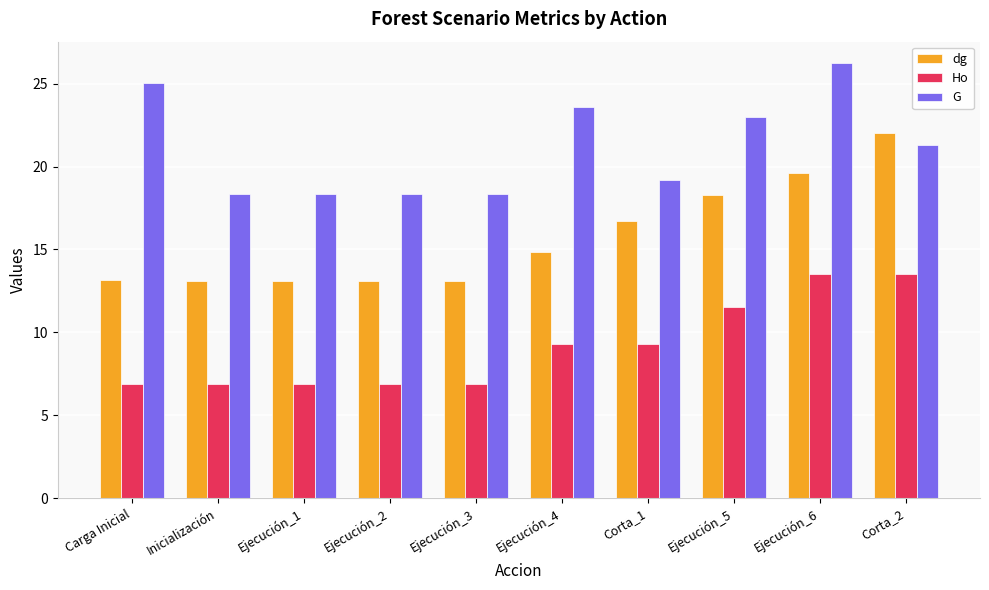

How many series are shown in this chart?

3